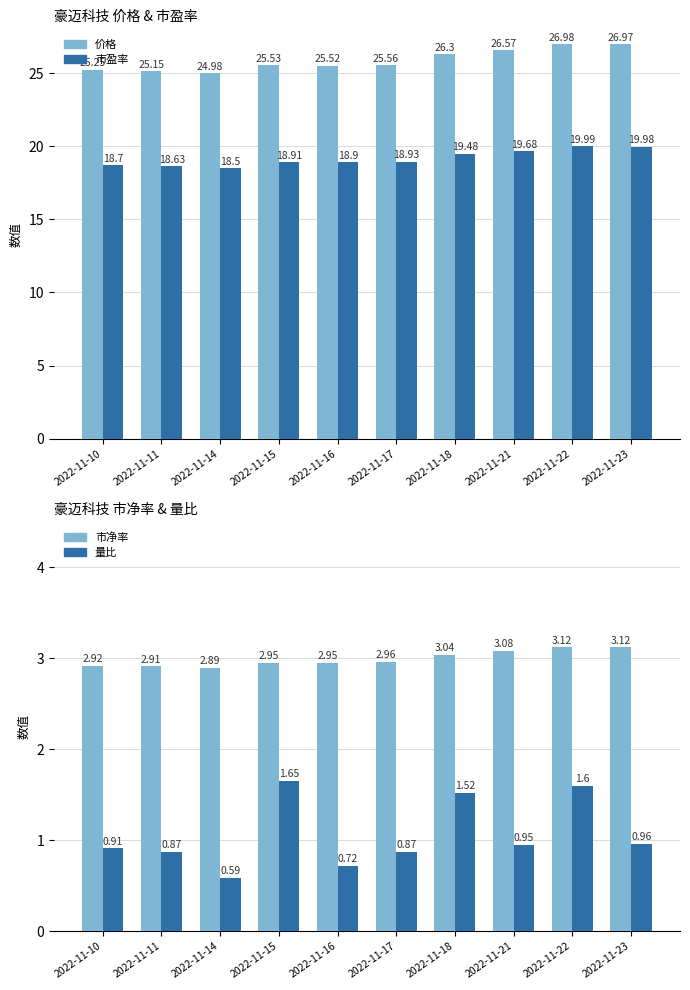

What are all the series names shown in the legend?

价格, 市盈率, 市净率, 量比